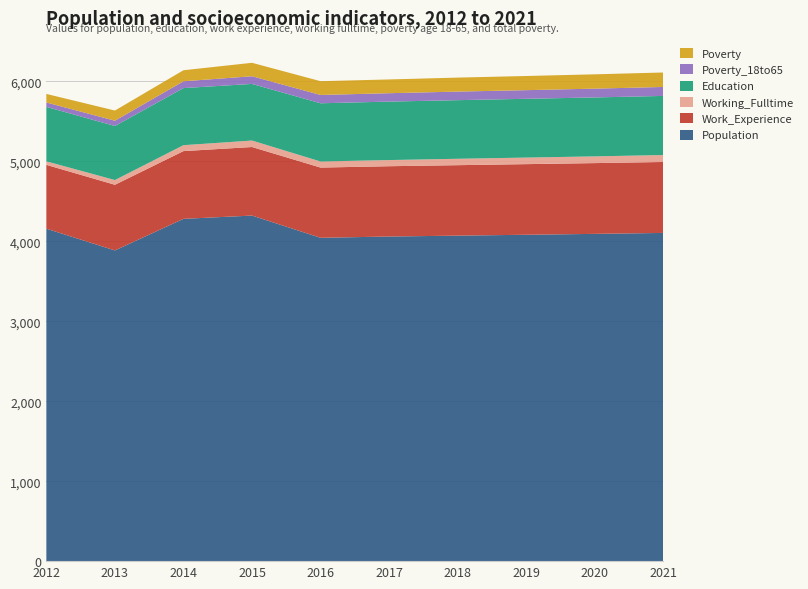

Reading right to left, list all the values displayed in this chart.

Population: 2021=4104	2020=4092	2019=4081	2018=4070	2017=4059	2016=4043	2015=4321	2014=4280	2013=3885	2012=4157
Work_Experience: 2021=887	2020=885	2019=883	2018=881	2017=879	2016=878	2015=857	2014=847	2013=821	2012=798
Working_Fulltime: 2021=87	2020=84	2019=82	2018=80	2017=77	2016=76	2015=81	2014=74	2013=59	2012=44
Education: 2021=739	2020=737	2019=735	2018=733	2017=731	2016=728	2015=708	2014=714	2013=676	2012=681
Poverty_18to65: 2021=112	2020=110	2019=108	2018=107	2017=105	2016=104	2015=96	2014=85	2013=66	2012=55
Poverty: 2021=181	2020=179	2019=177	2018=175	2017=172	2016=172	2015=168	2014=138	2013=127	2012=107